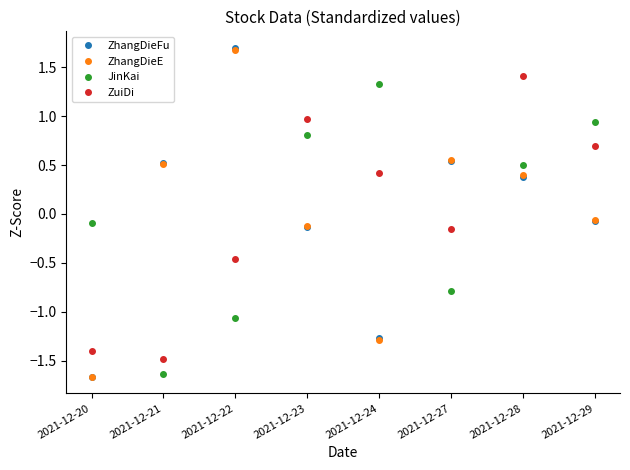

At which label does ZuiDi reach its minimum?

2021-12-21